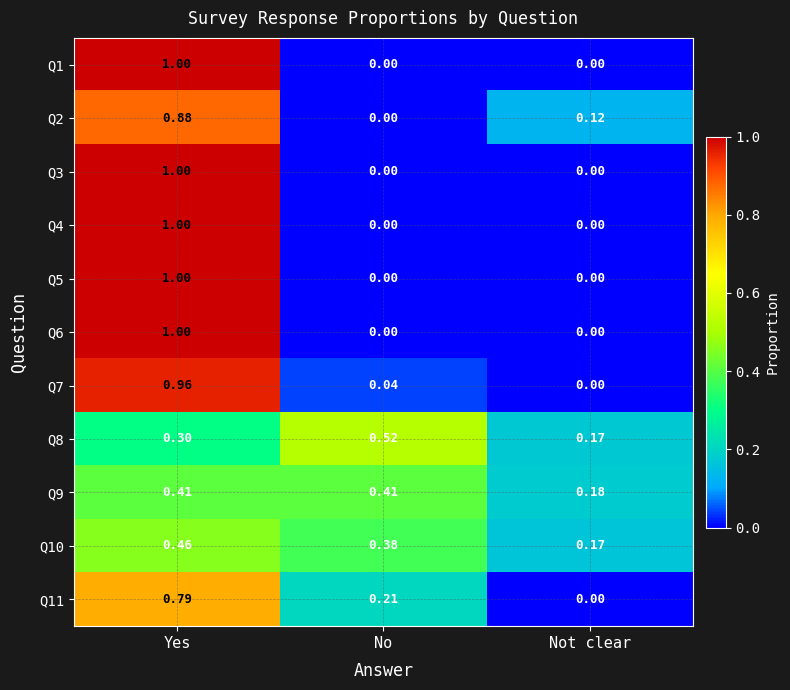

What is the maximum value shown in the chart?

1.0